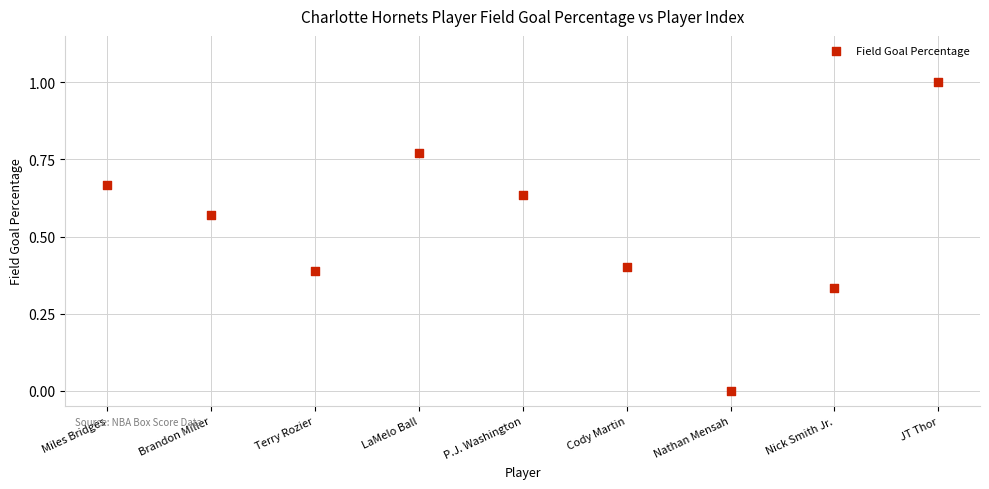

What is the range of Y values (max minus min)?

1.0